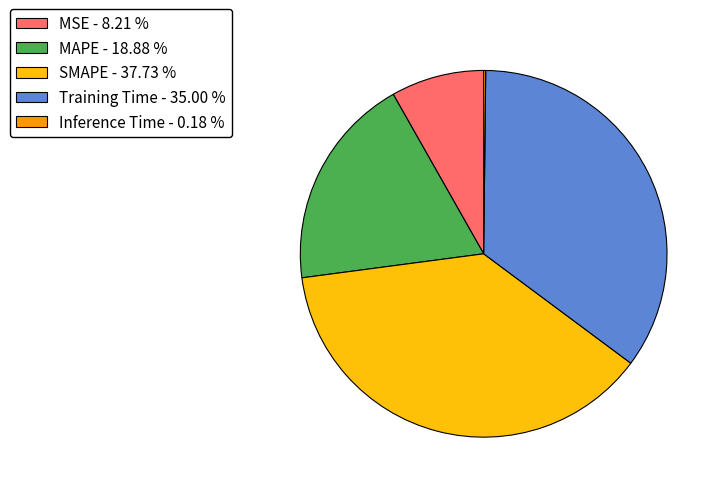

Between Training Time - 35.00 % and MSE - 8.21 %, which is larger?

Training Time - 35.00 %